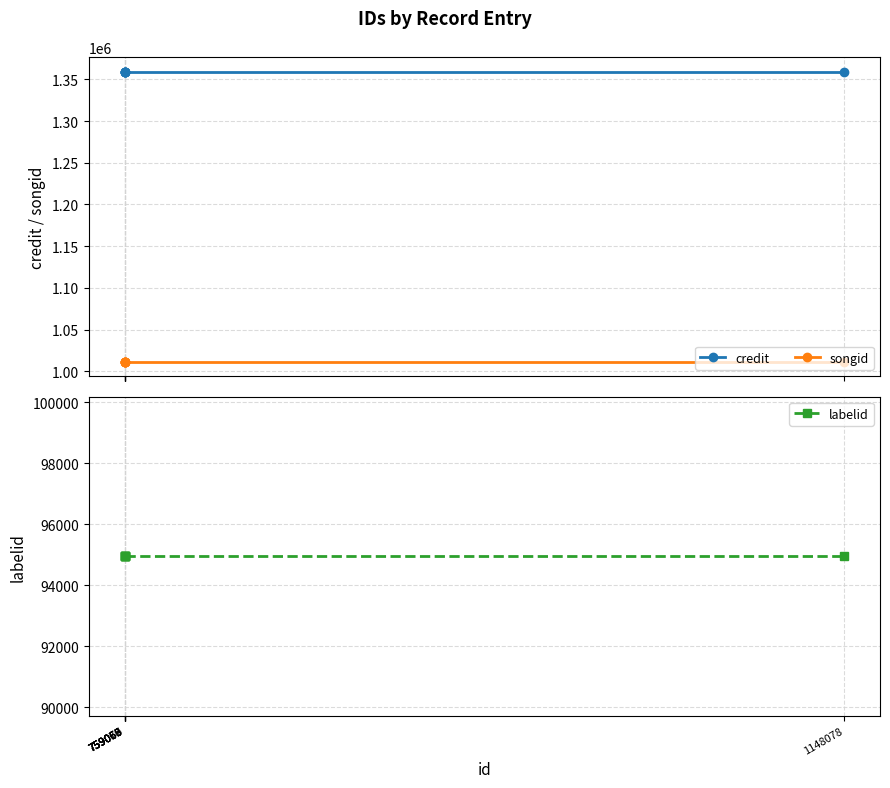

What is the value of the labelid point at the 2nd from the left?

94958